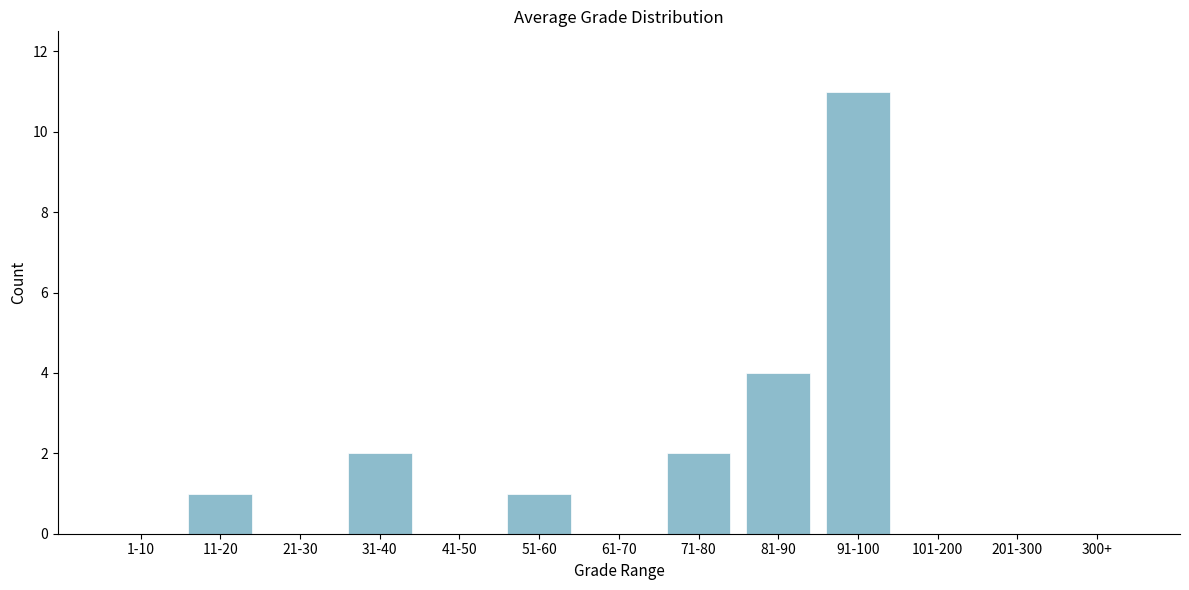

Reading right to left, transcribe all the data shown in this chart.

300+=0	201-300=0	101-200=0	91-100=11	81-90=4	71-80=2	61-70=0	51-60=1	41-50=0	31-40=2	21-30=0	11-20=1	1-10=0